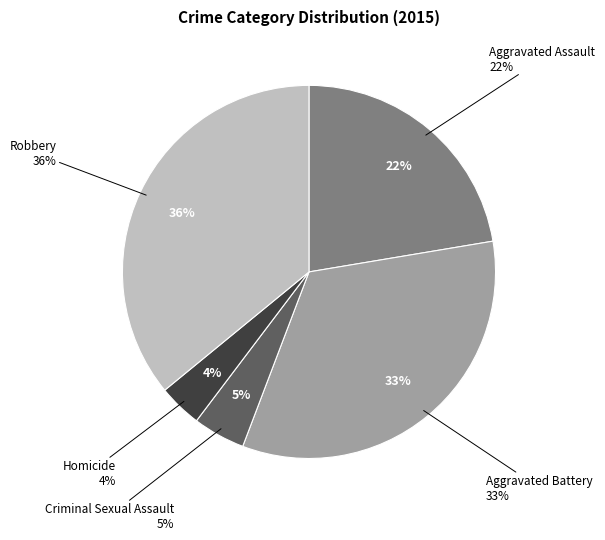

Is Aggravated Battery the majority of the pie?

No